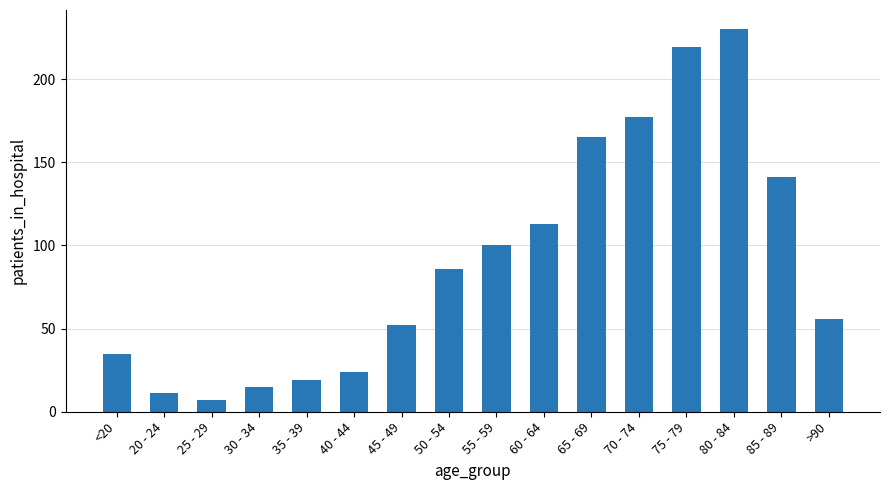

What is the difference between the maximum and second lowest values?

219